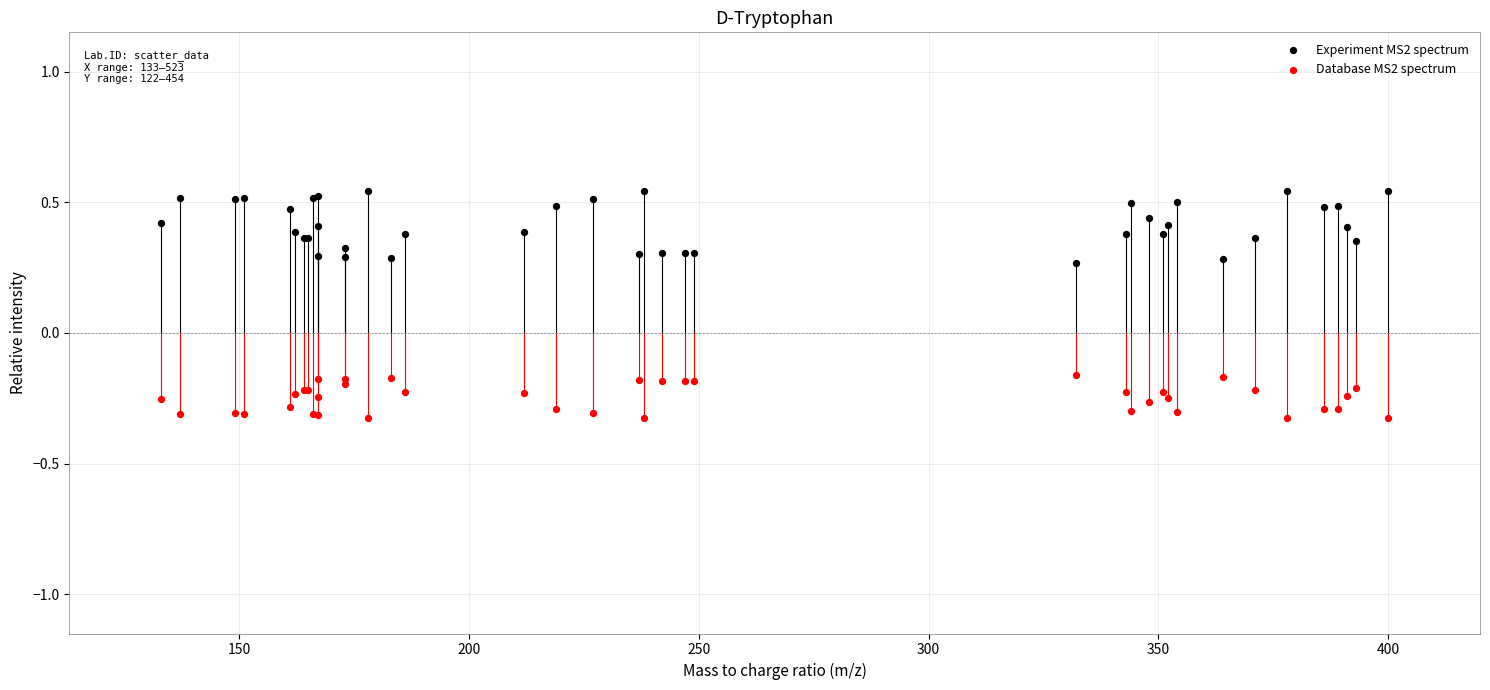

Which series contains the lowest Y value?

Database MS2 spectrum